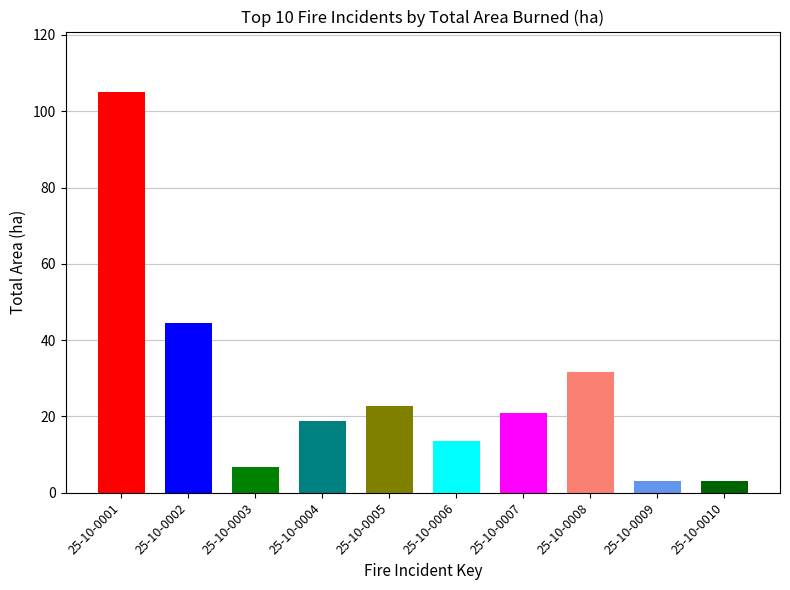

The chart shows a value of 3.0 at 25-10-0010. True or false?

True